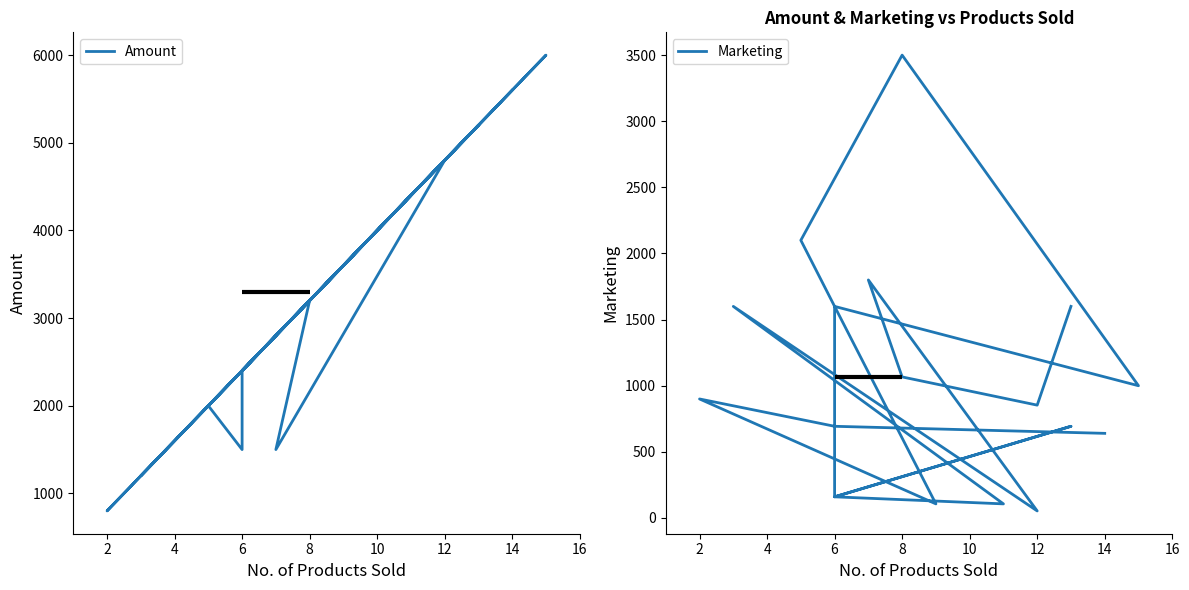

Does the chart display data point markers on the line(s)?

No